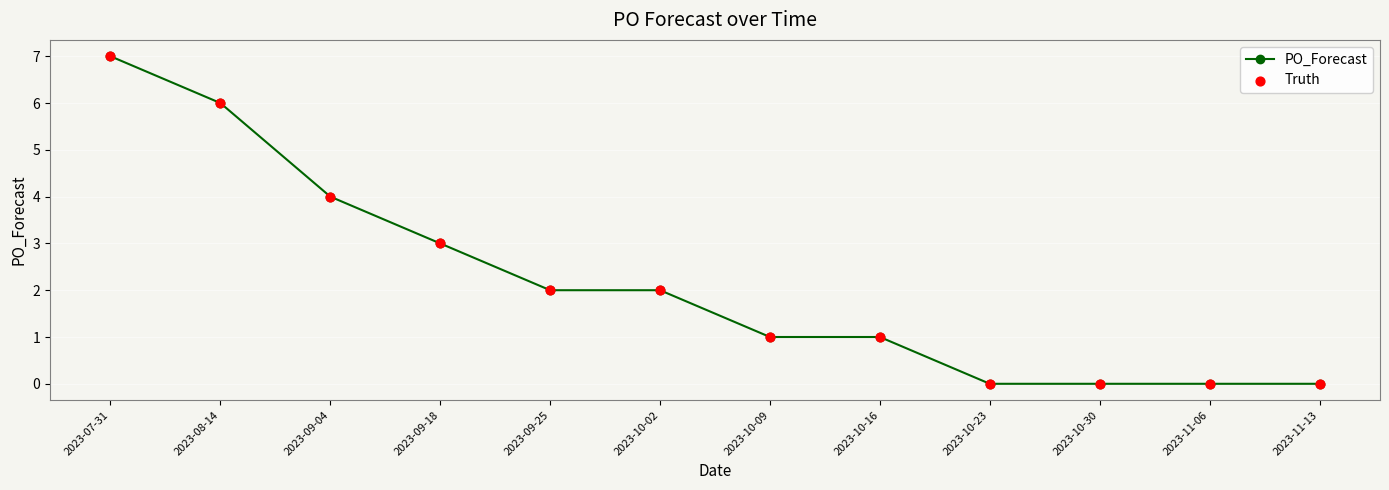

True or false: the data shows 2 at 2023-10-16.

False